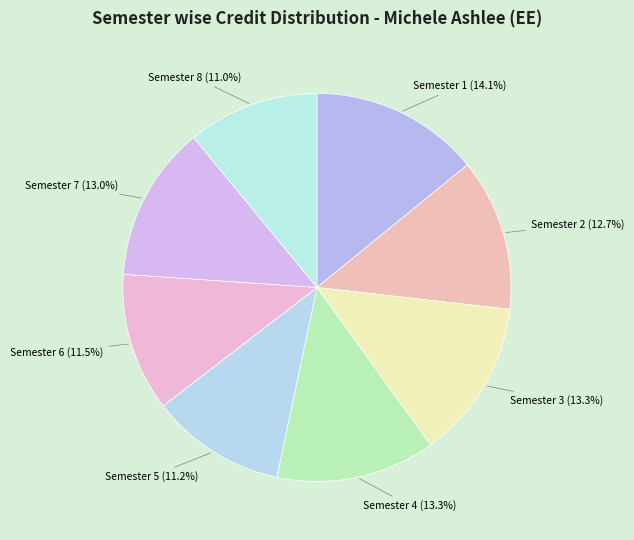

What is the total percentage of Semester 3 (13.3%) and Semester 5 (11.2%)?

24.5%